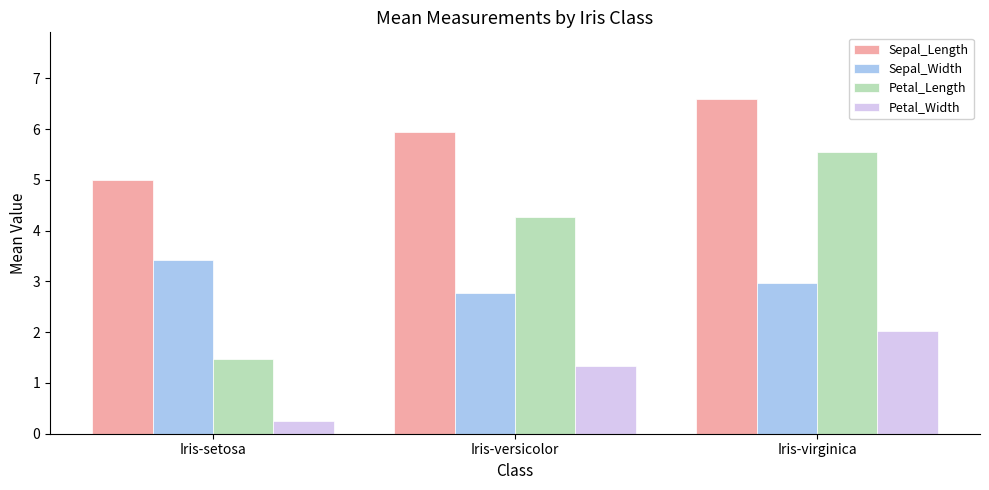

Reading right to left, transcribe all the data shown in this chart.

Sepal_Length: Iris-virginica=6.6	Iris-versicolor=5.9	Iris-setosa=5.0
Sepal_Width: Iris-virginica=3.0	Iris-versicolor=2.8	Iris-setosa=3.4
Petal_Length: Iris-virginica=5.6	Iris-versicolor=4.3	Iris-setosa=1.5
Petal_Width: Iris-virginica=2.0	Iris-versicolor=1.3	Iris-setosa=0.2